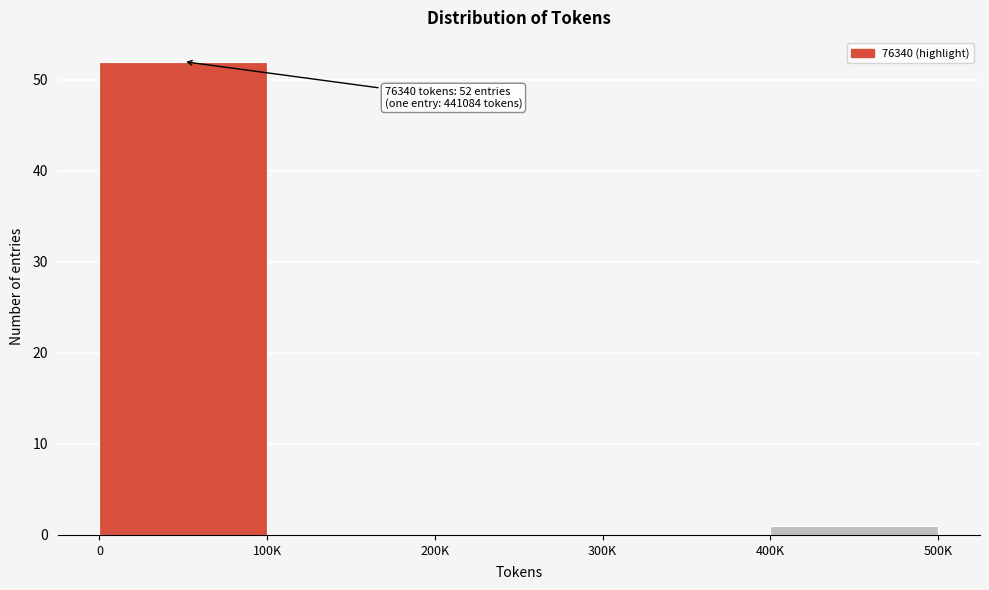

Reading right to left, what are all the values shown in this chart?

400K=1	300K=0	200K=0	100K=0	0=52